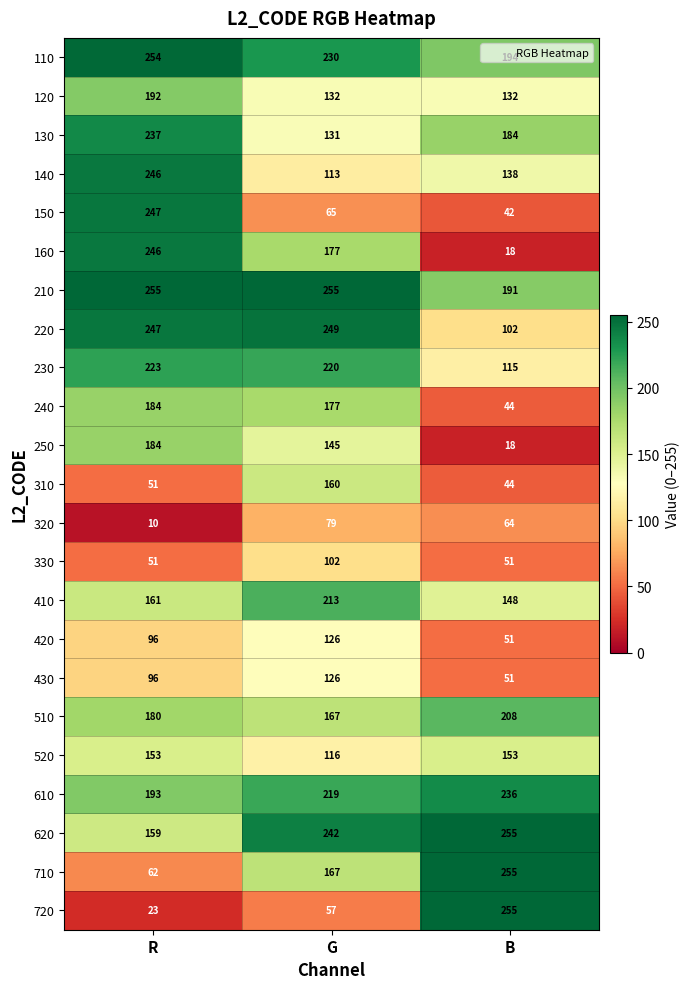

Count the number of categories in the chart.

3